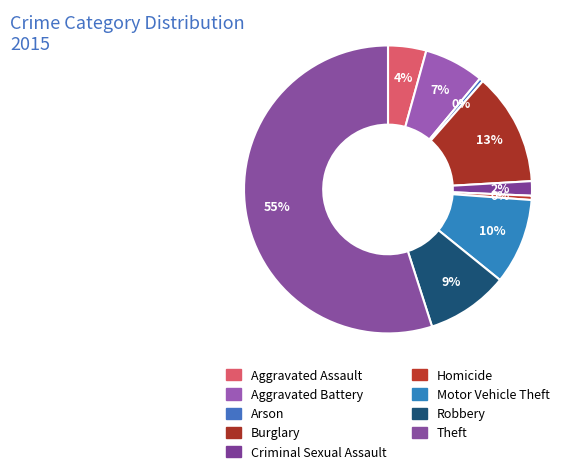

How many slices are in this pie chart?

9